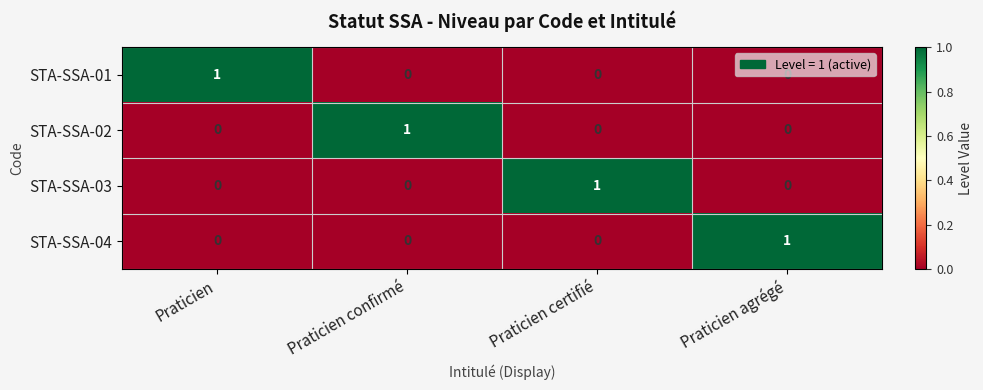

What is the spread (max minus min) of values at Praticien?

1